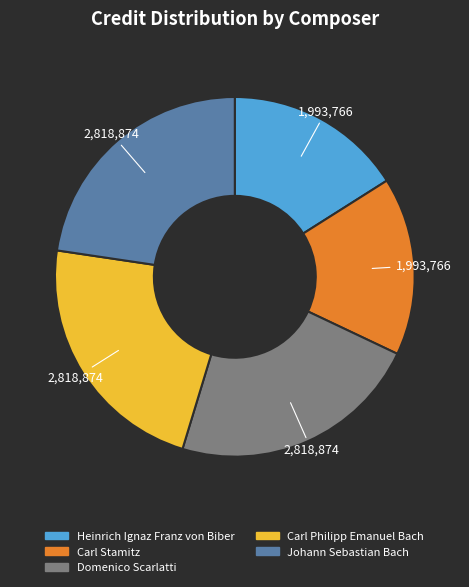

Does any single category account for the majority?

No